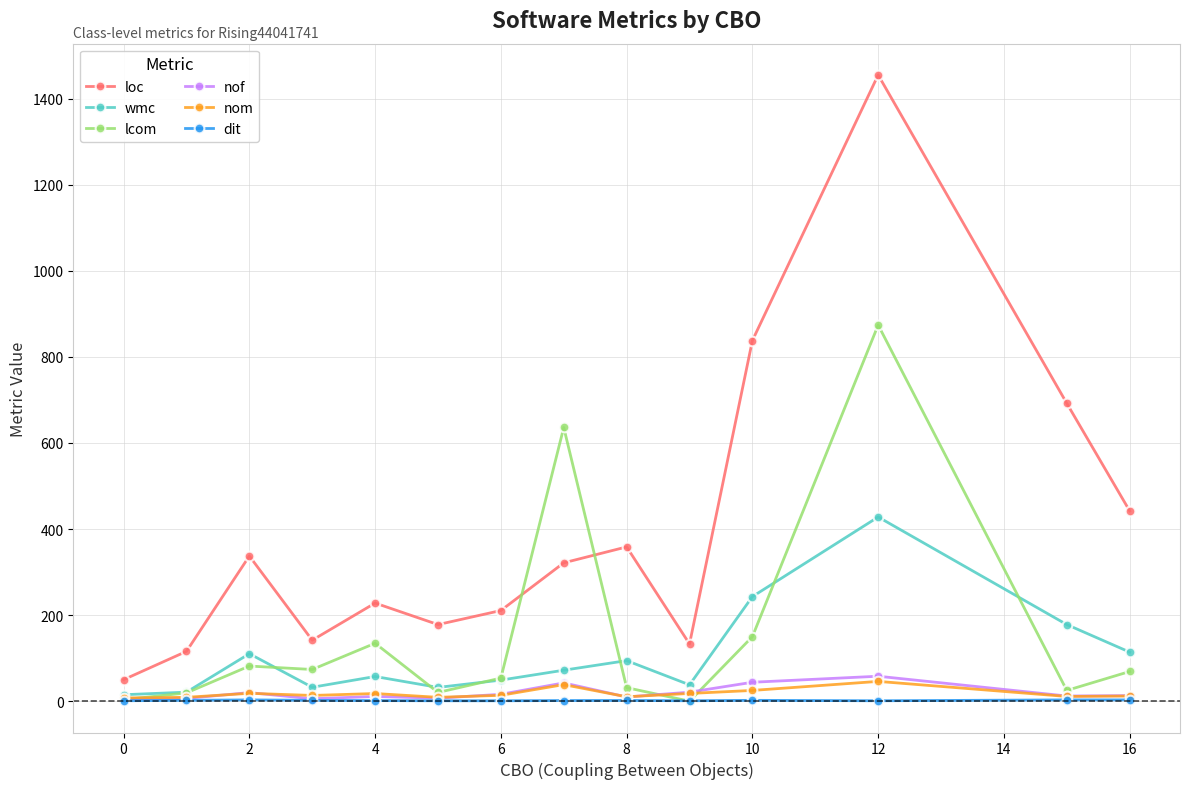

How many lines are shown in the chart?

6